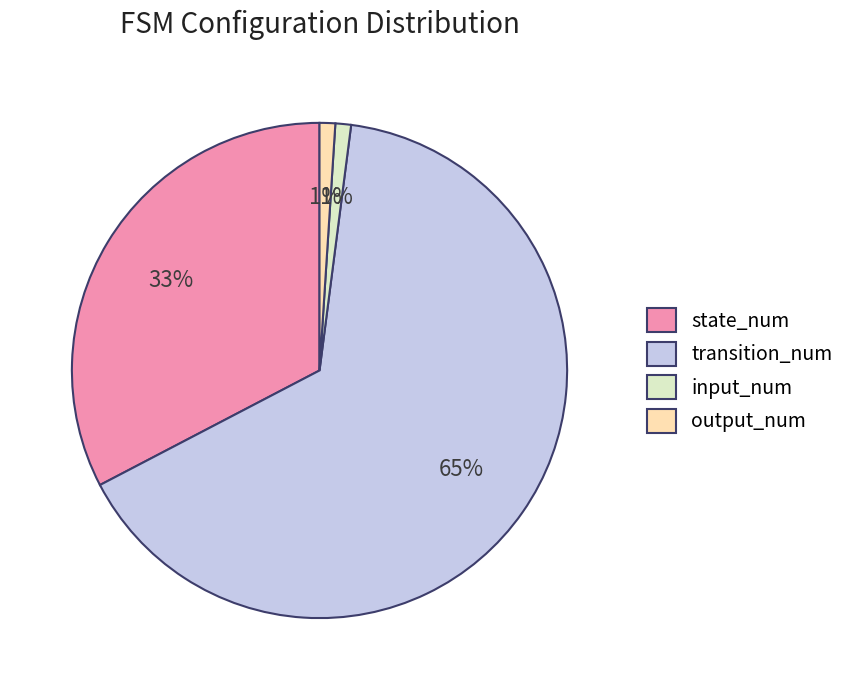

Which slice is the largest?

transition_num